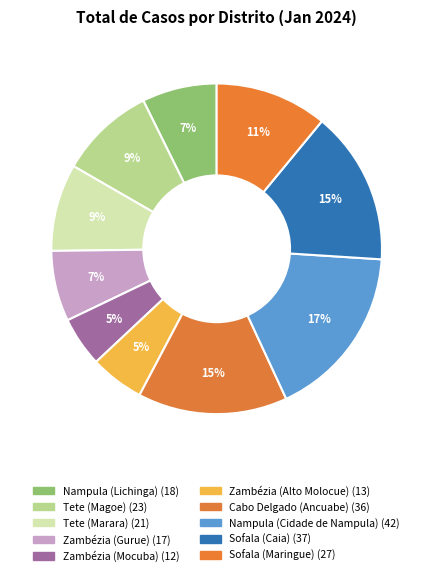

Count the number of slices in the pie.

10